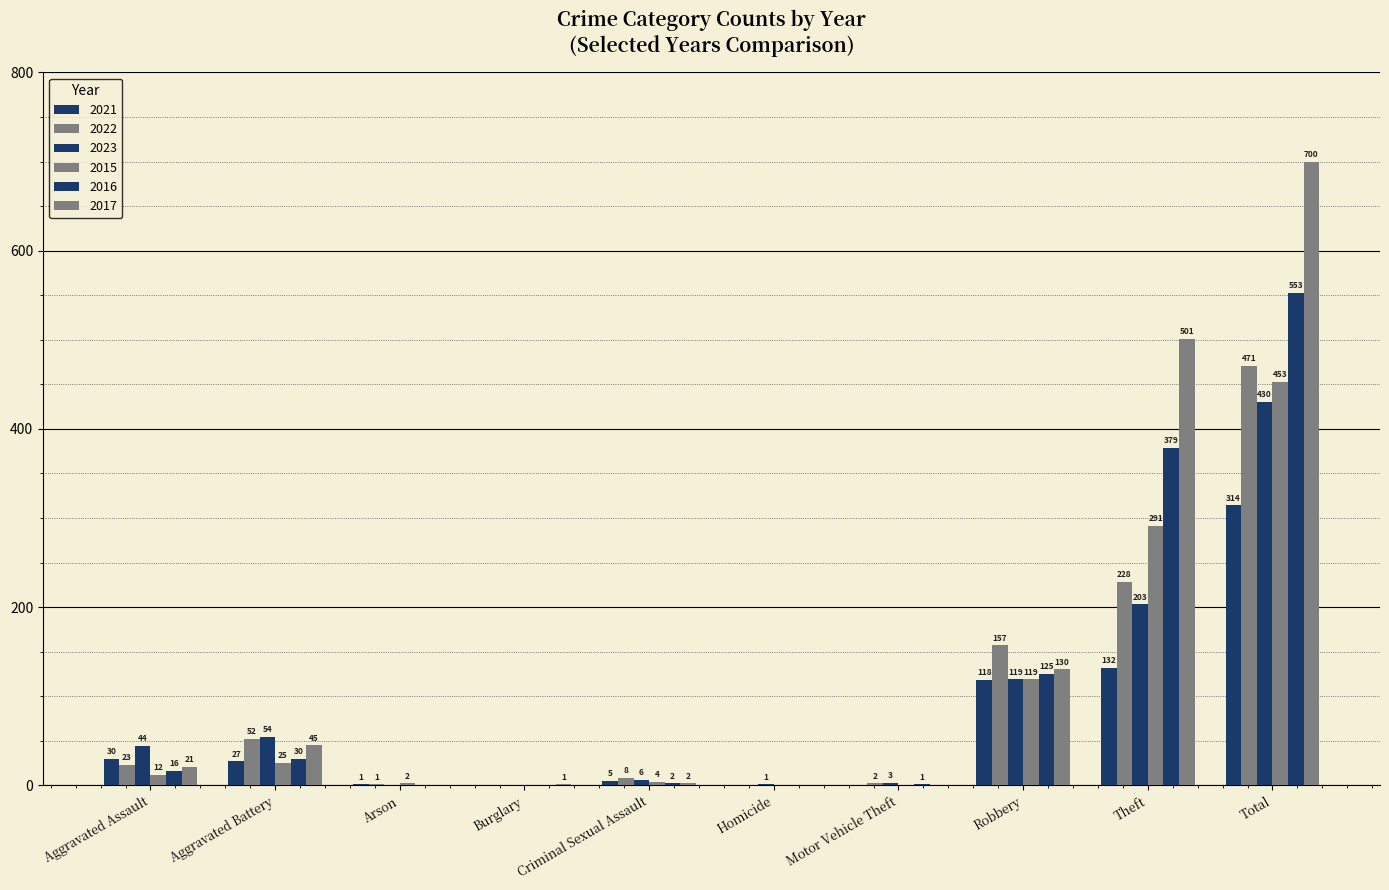

What is the total value across all series at Arson?

4